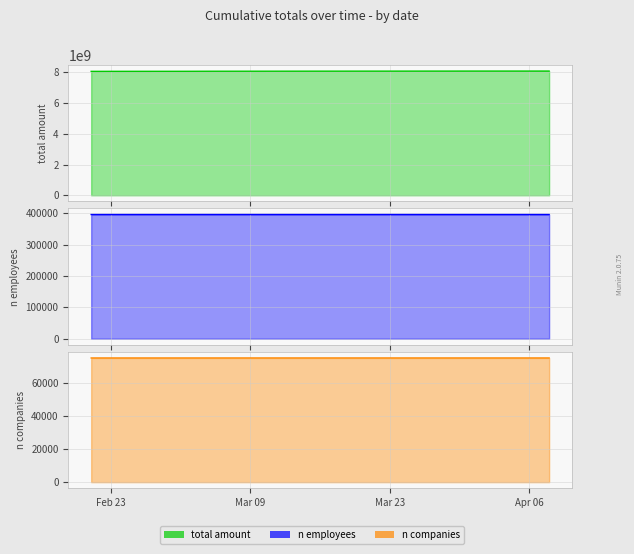

How many categories are shown in the chart?

40